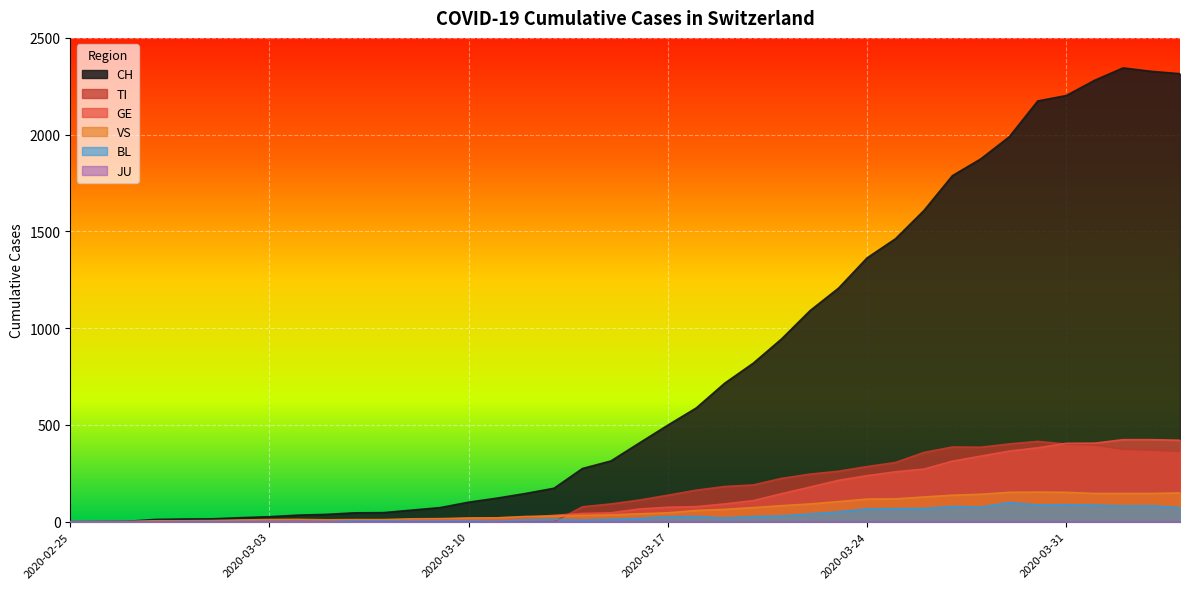

What is the difference between the second highest and second lowest values in the VS series?

152